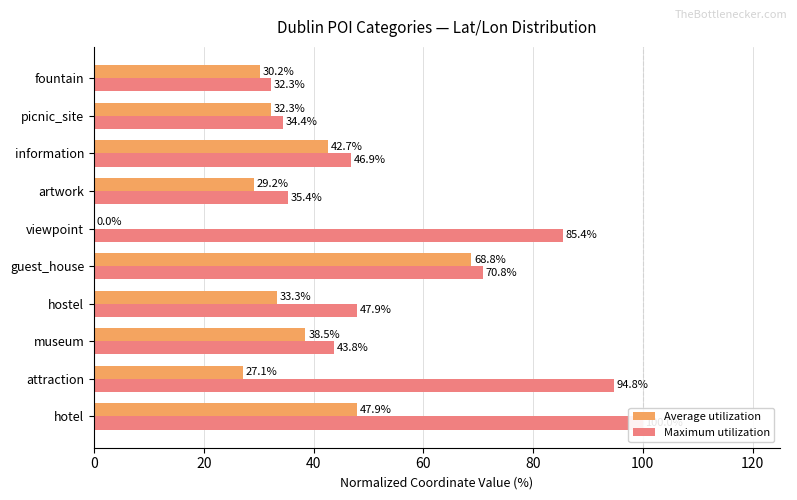

Rank the series by their maximum value, from highest to lowest.

Maximum utilization, Average utilization